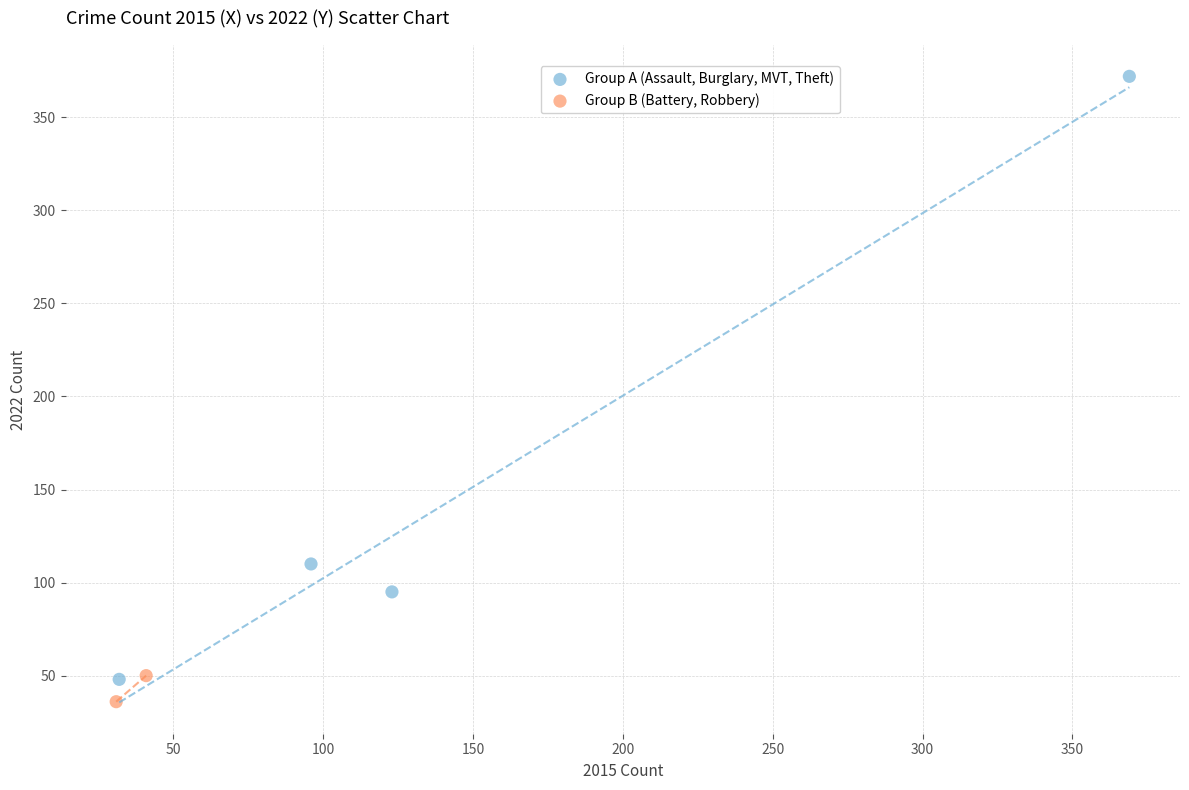

What are all the series names shown in the legend?

Group A (Assault, Burglary, MVT, Theft), Group B (Battery, Robbery)